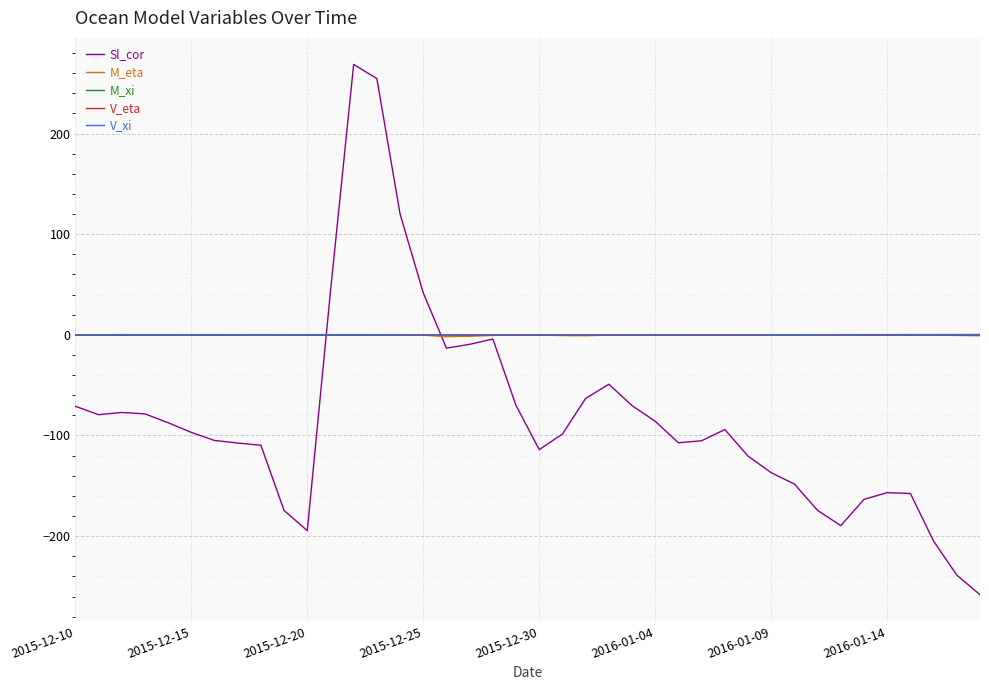

What is the average value of the Sl_cor series?

-82.2